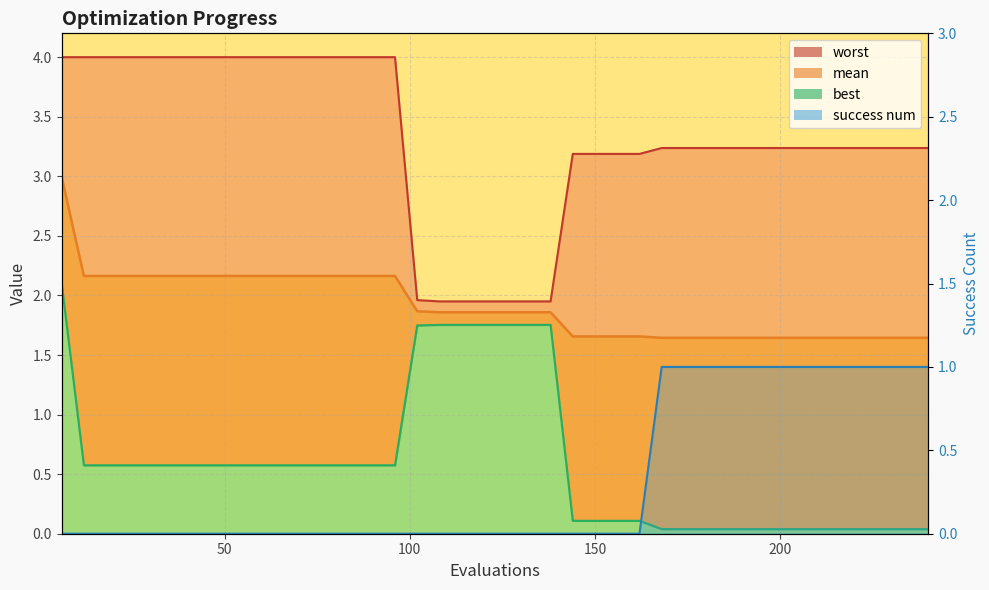

True or false: success num has more than 2 interior local peaks.

False